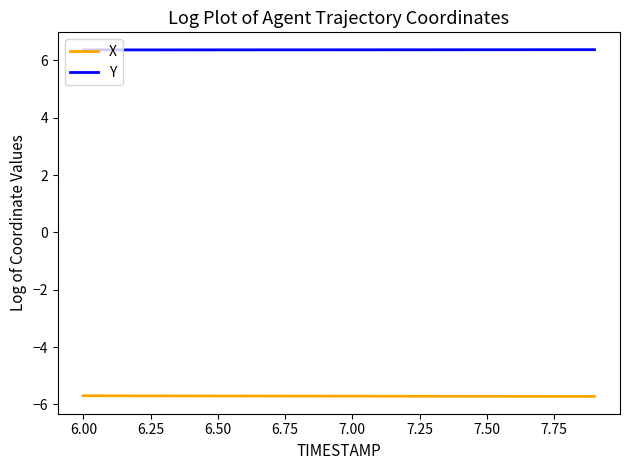

Which series has the largest total across all categories?

Y